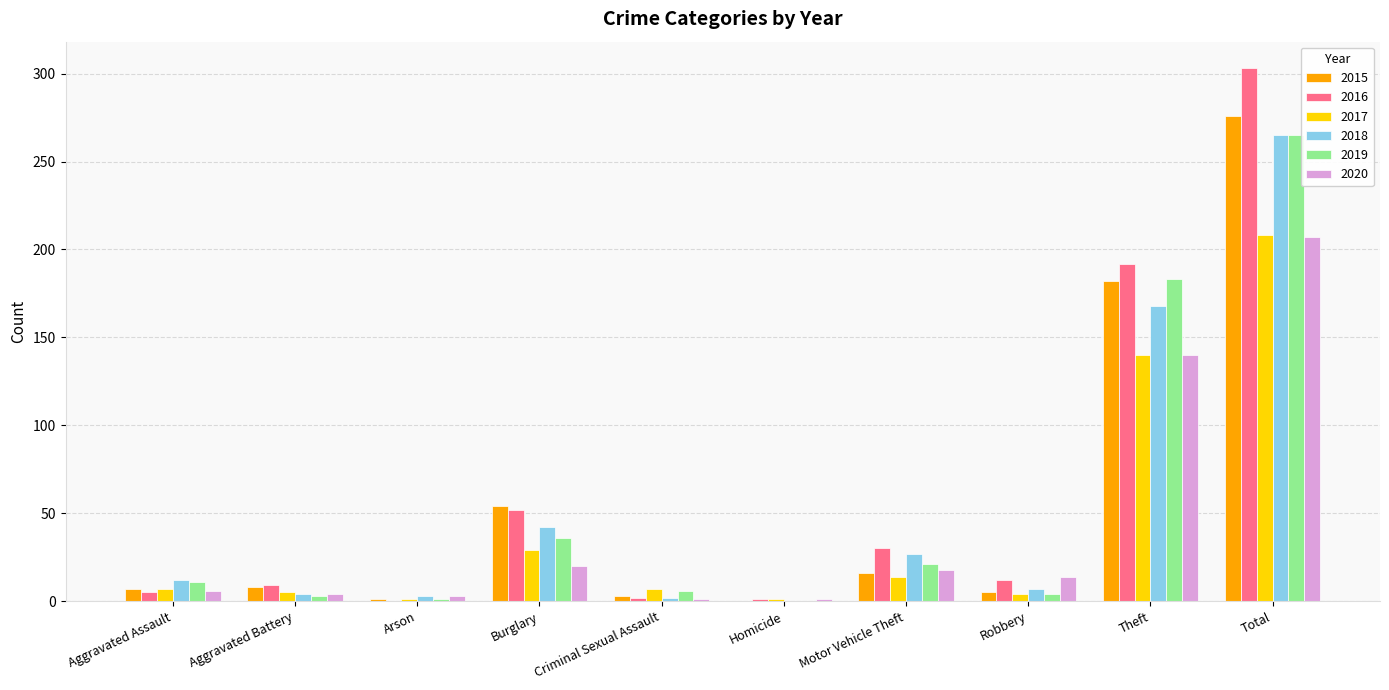

What is the difference between the 2019 values at Total and Aggravated Assault?

254